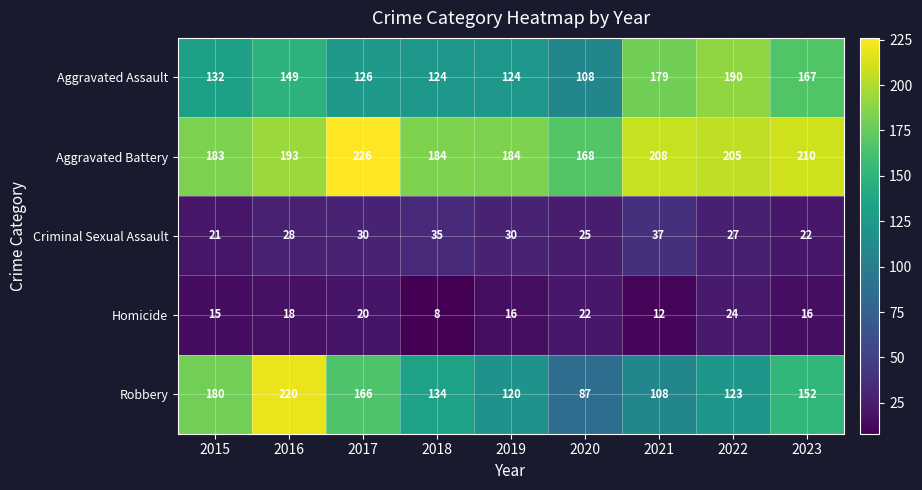

At which label does Homicide first exceed 16?

2016